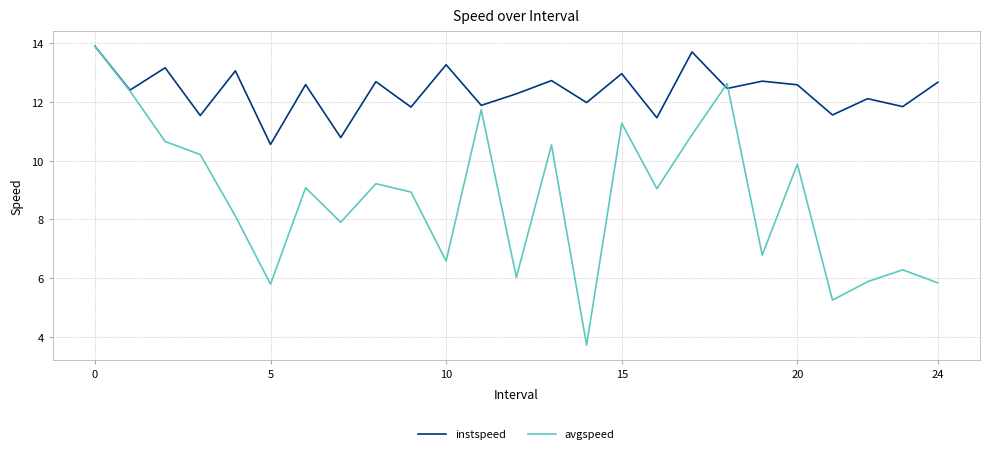

What is the maximum value shown in the chart?

13.9